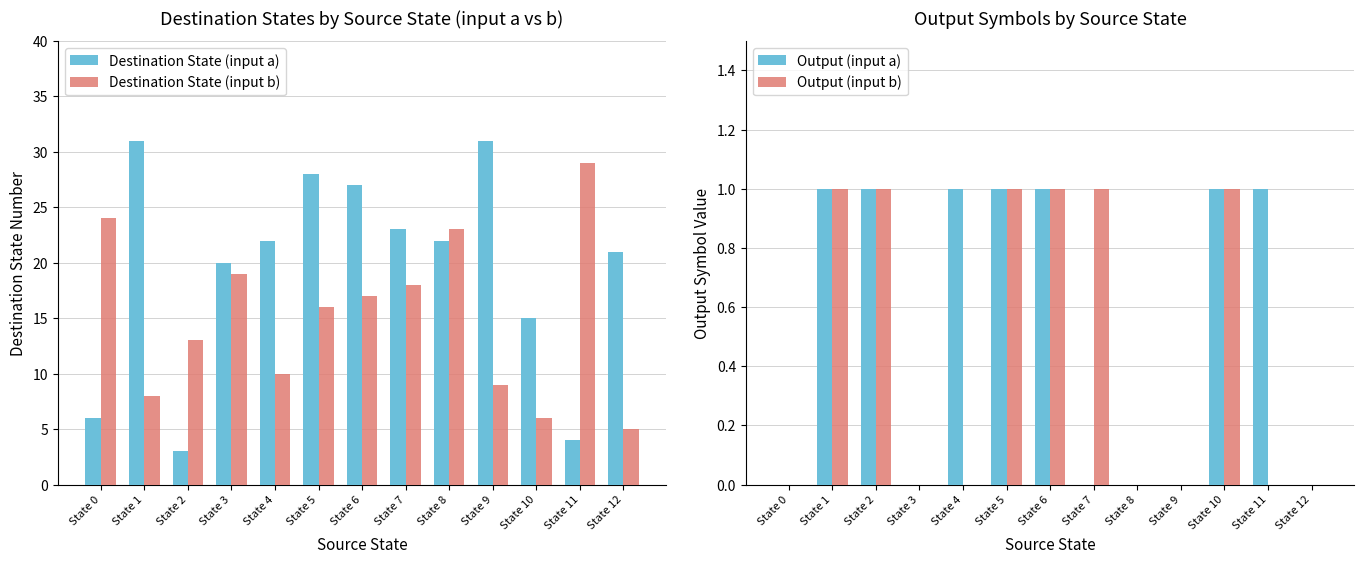

At which label does Destination State (input b) reach its peak?

State 11